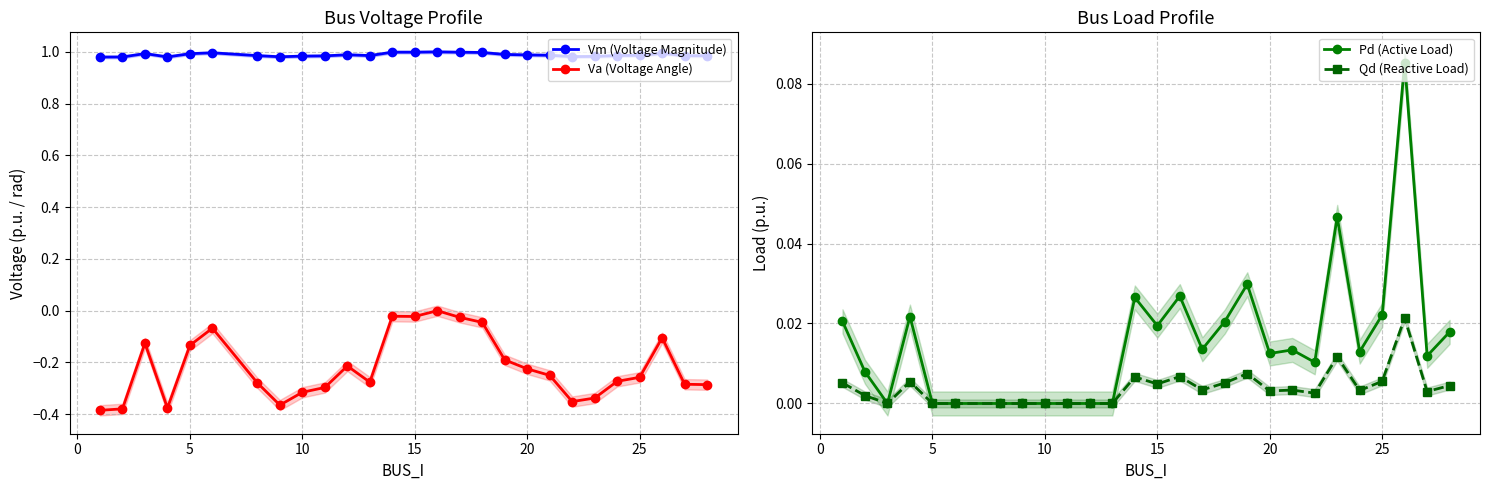

The value of Va (Voltage Angle) at 10 is -0.2. True or false?

False